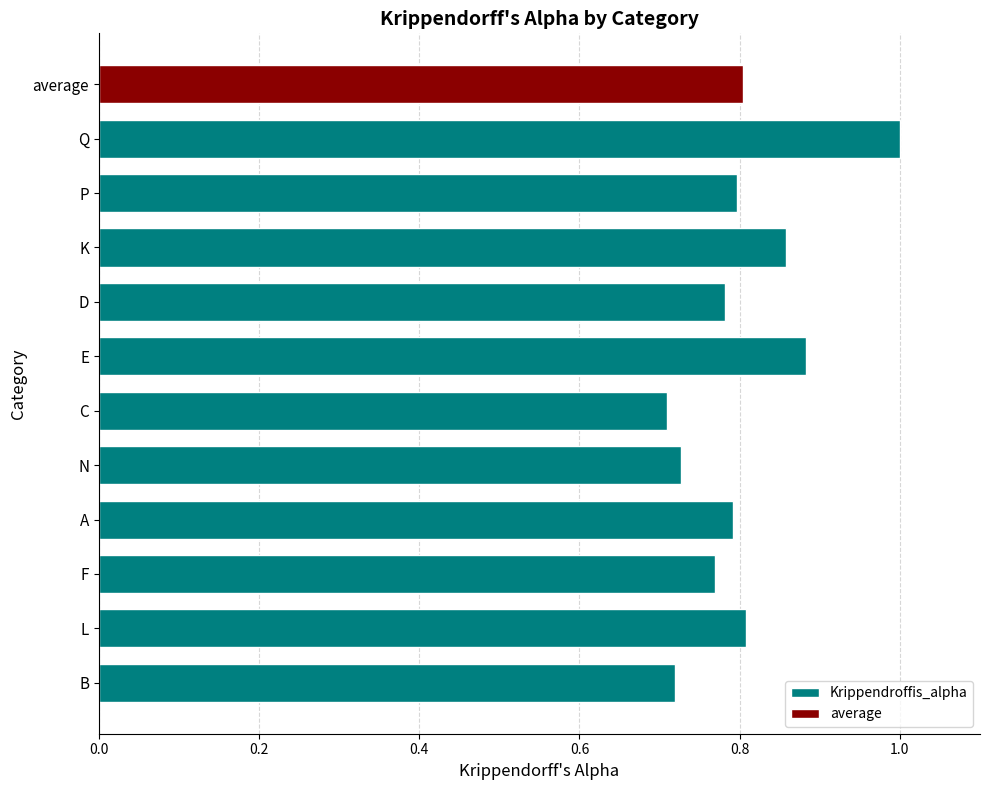

What is the difference between the maximum and minimum values in the Krippendroffis_alpha series?

0.3